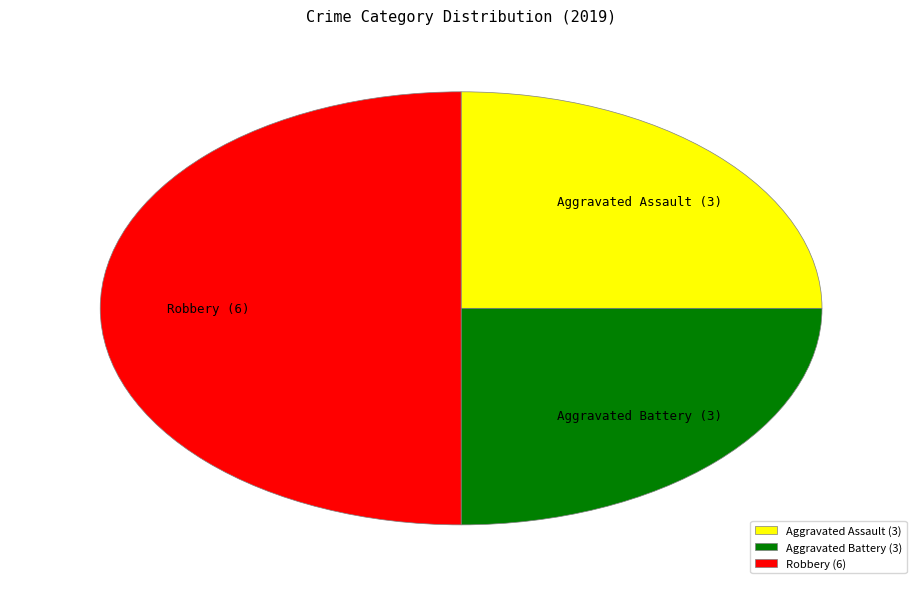

How many segments does this pie chart have?

3